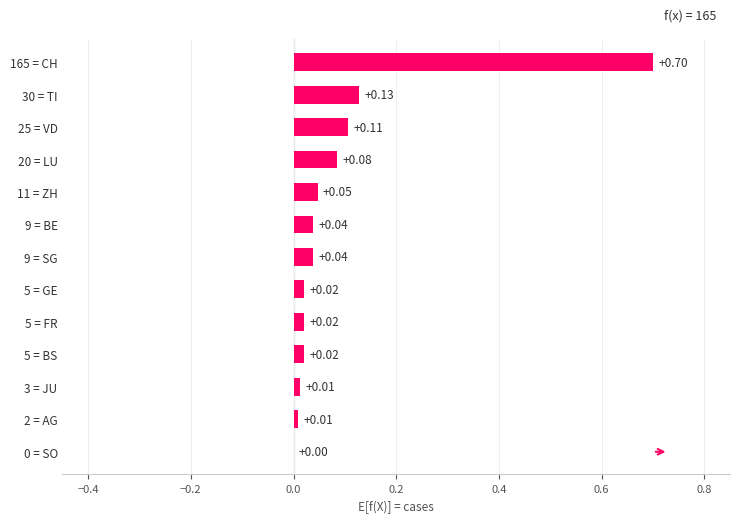

Between 9 = BE and 25 = VD, which is larger?

25 = VD